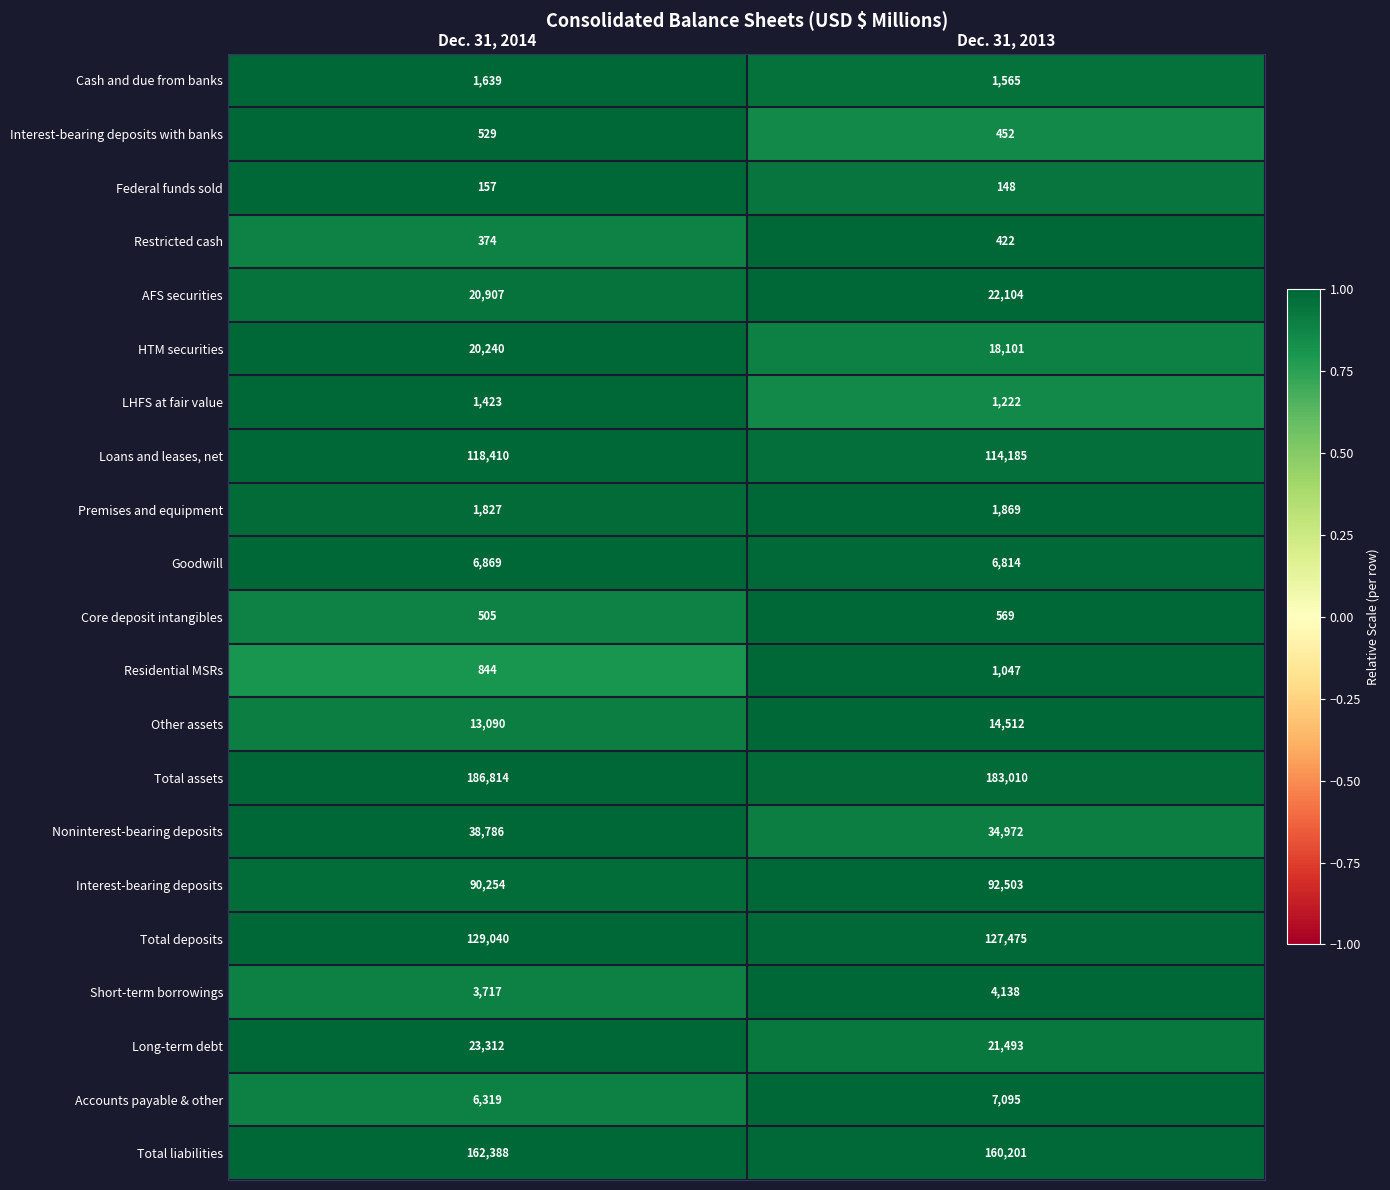

How many data points does each series have?

2